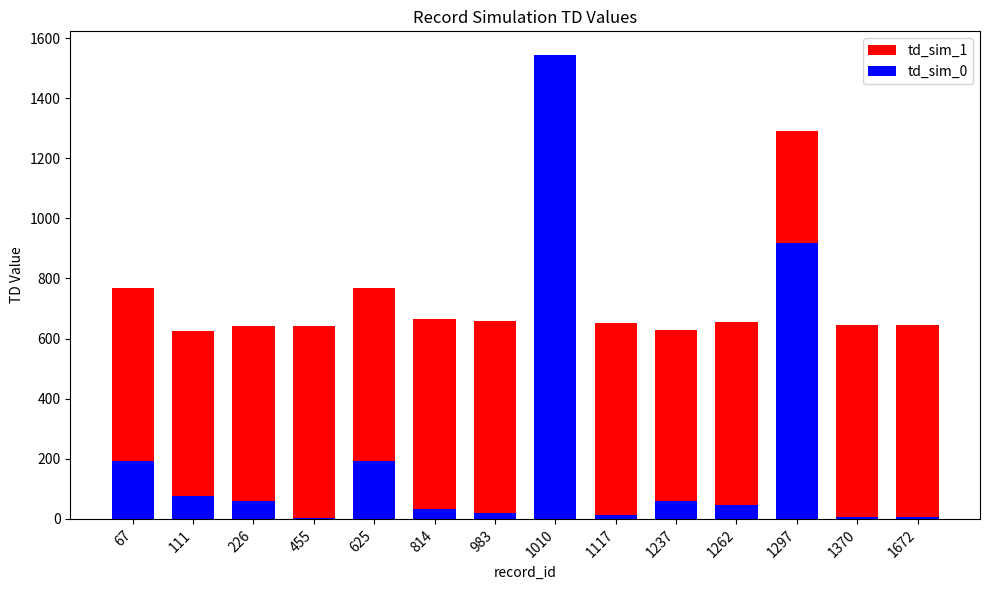

What is the sum of all td_sim_0 values?

3167